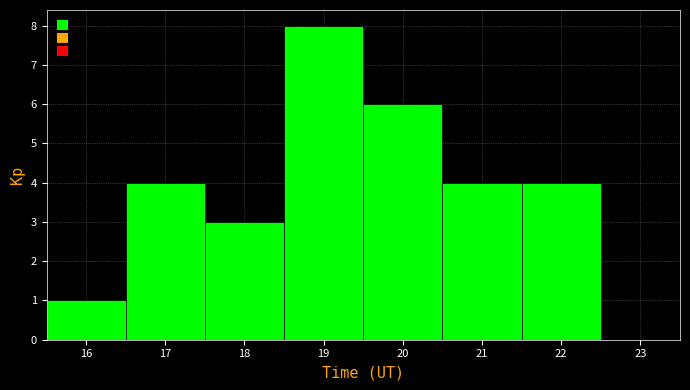

Reading left to right, transcribe this chart: for each bar, give the range it covers on the x-axis and its height. The values are not printed on the chart, so give them approximately, as read against the axis.

15.5 to 16.5: 1
16.5 to 17.5: 4
17.5 to 18.5: 3
18.5 to 19.5: 8
19.5 to 20.5: 6
20.5 to 21.5: 4
21.5 to 22.5: 4